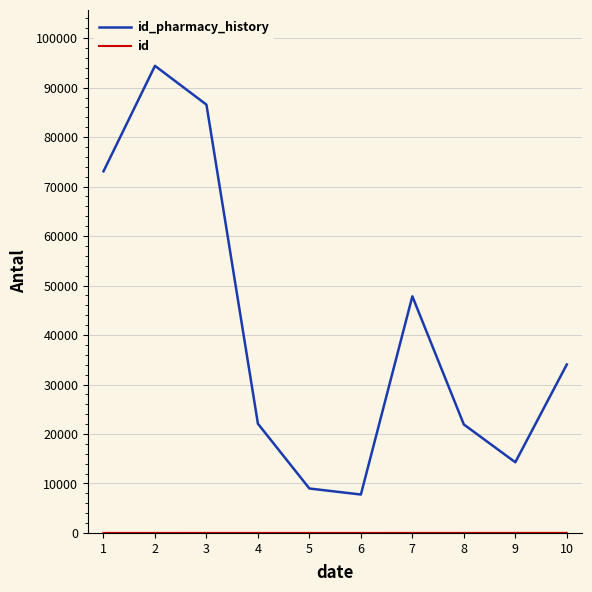

What is the greatest value displayed?

94404